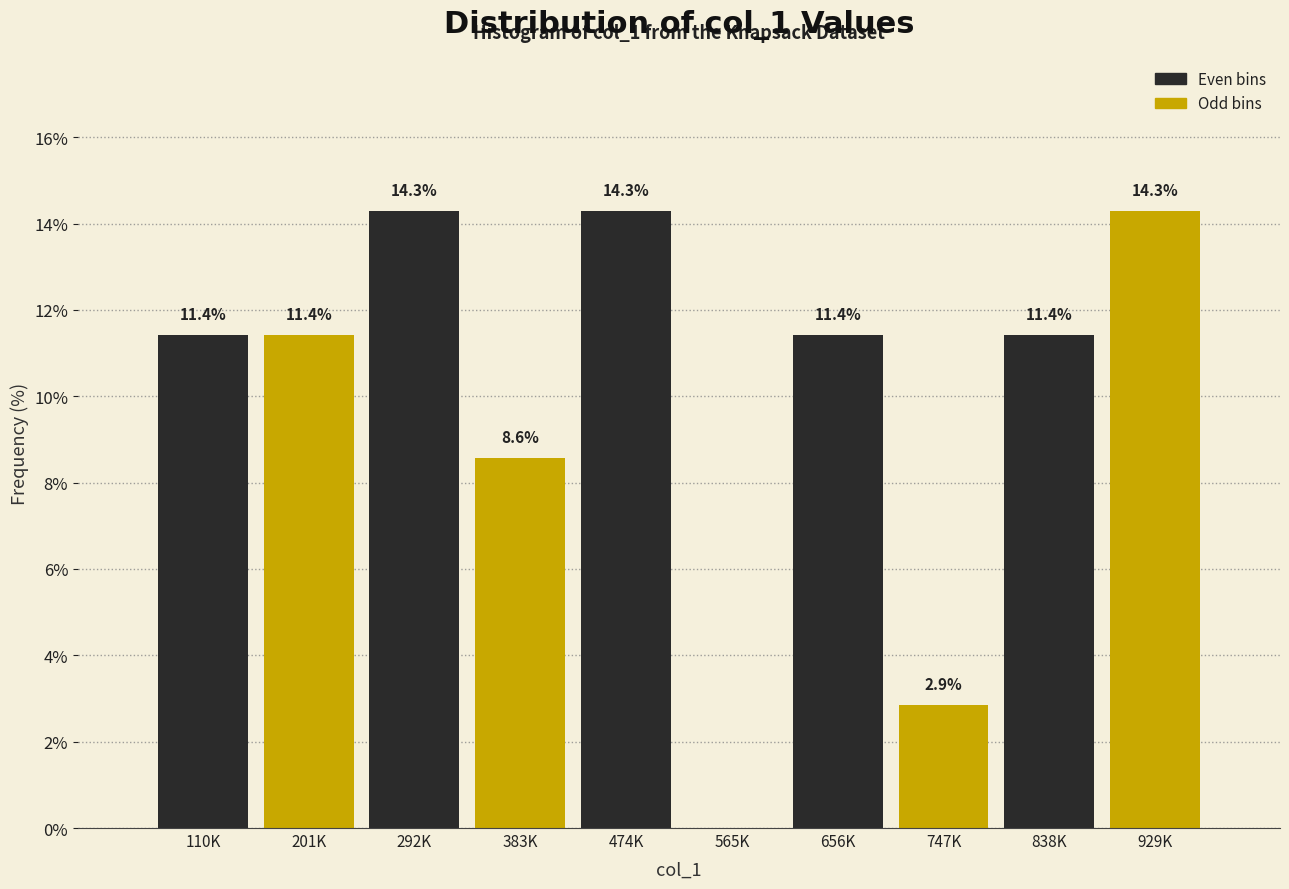

Reading right to left, extract all data points from this chart.

929K=14.3	838K=11.4	747K=2.9	656K=11.4	565K=0.0	474K=14.3	383K=8.6	292K=14.3	201K=11.4	110K=11.4